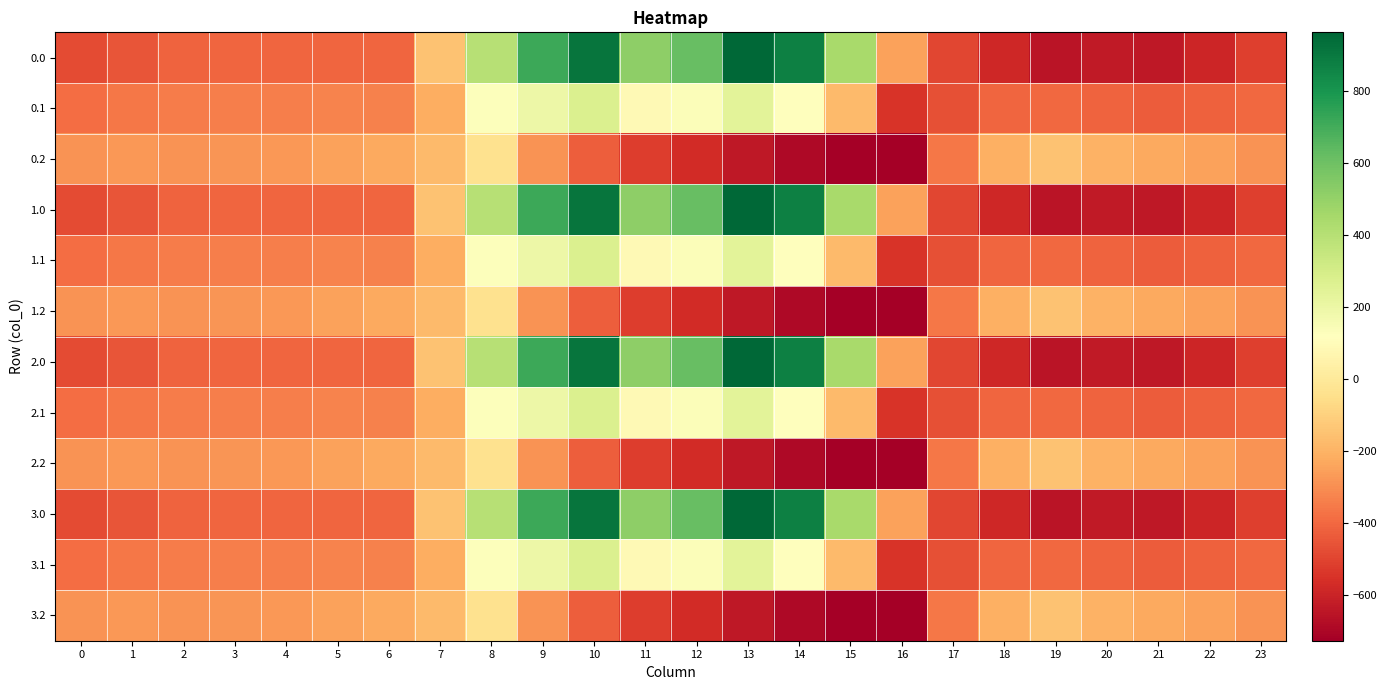

Rank the series at 4 from highest to lowest value.

0.2, 1.2, 2.2, 3.2, 0.1, 1.1, 2.1, 3.1, 0.0, 1.0, 2.0, 3.0